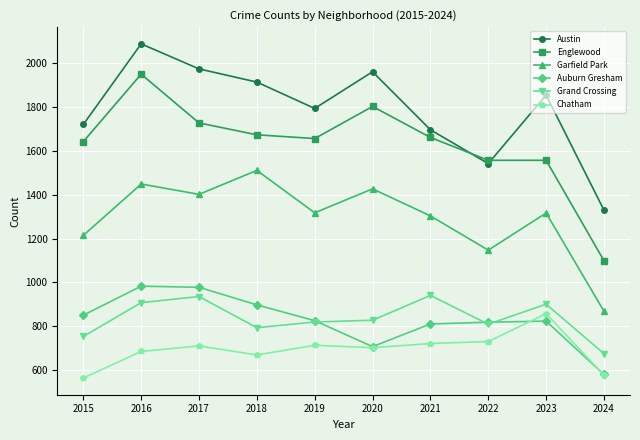

How many lines are shown in the chart?

6